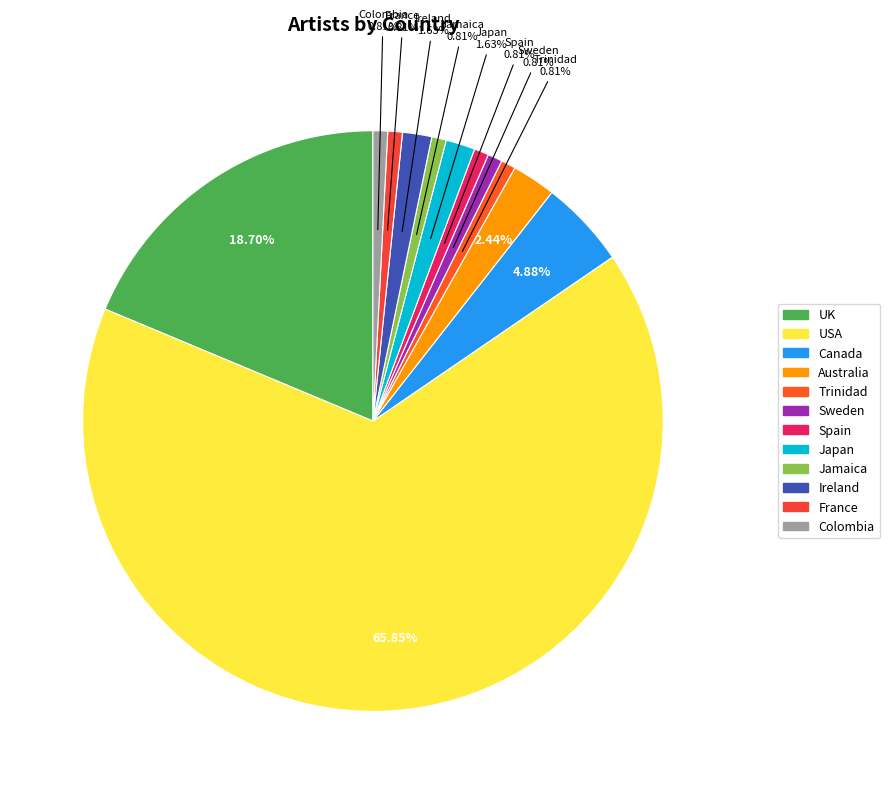

How many slices are in this pie chart?

12